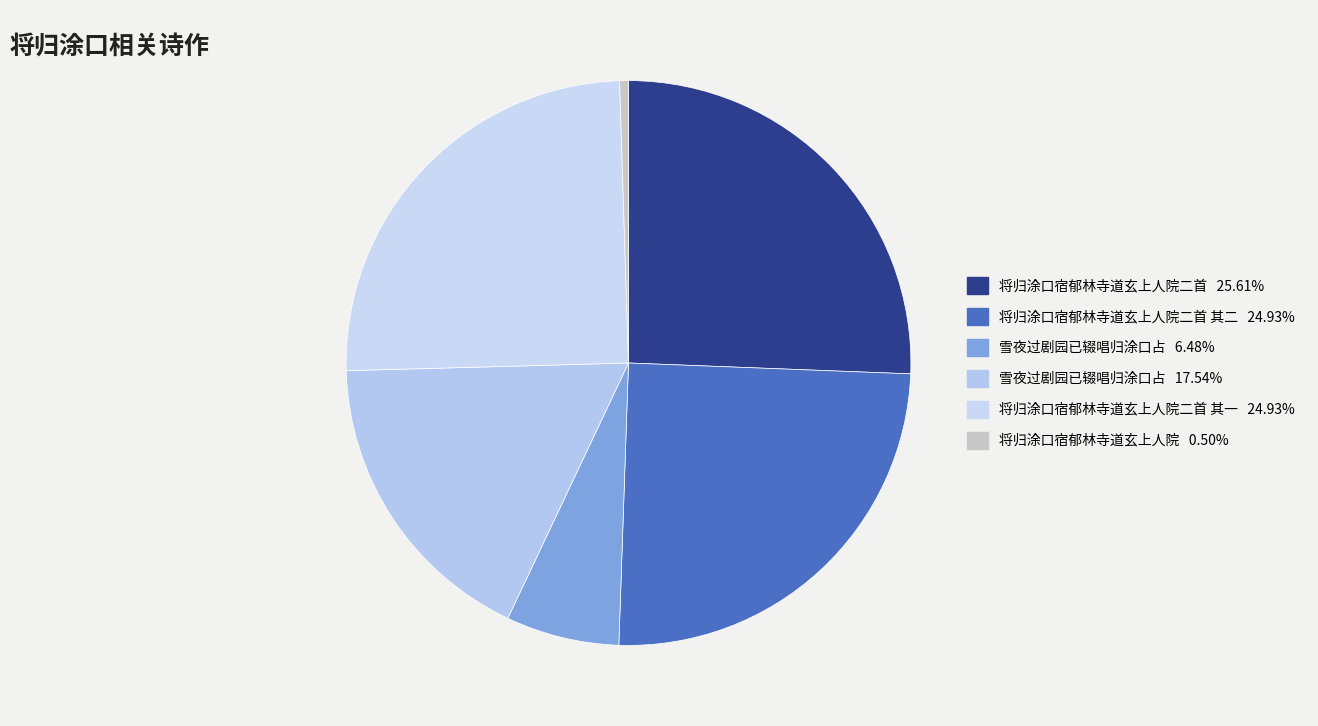

Rank the categories by value from lowest to highest.

将归涂口宿郁林寺道玄上人院, 雪夜过剧园已辍唱归涂口占, 雪夜过剧园已辍唱归涂口占, 将归涂口宿郁林寺道玄上人院二首 其一, 将归涂口宿郁林寺道玄上人院二首 其二, 将归涂口宿郁林寺道玄上人院二首